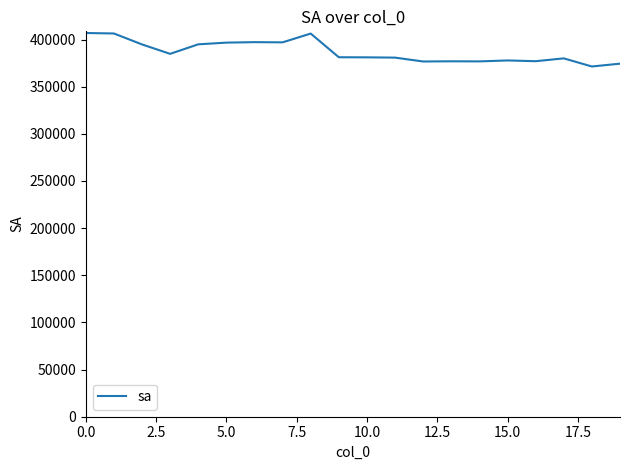

What is the greatest value displayed?

406900